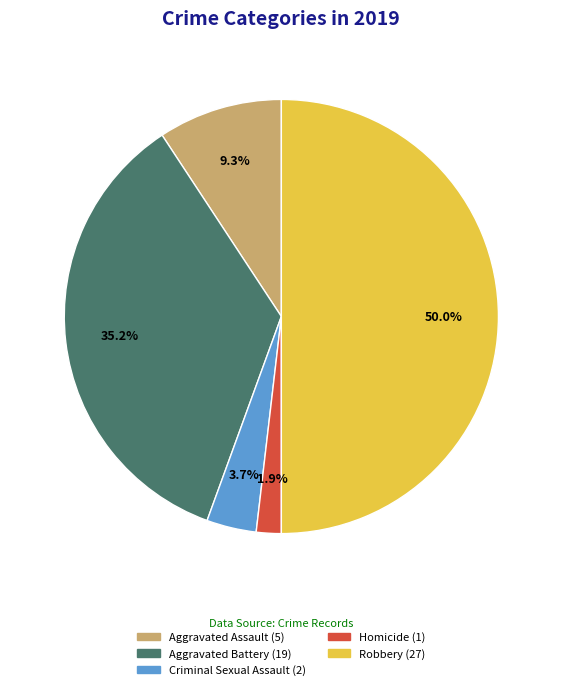

Does Criminal Sexual Assault account for over 50% of the chart?

No